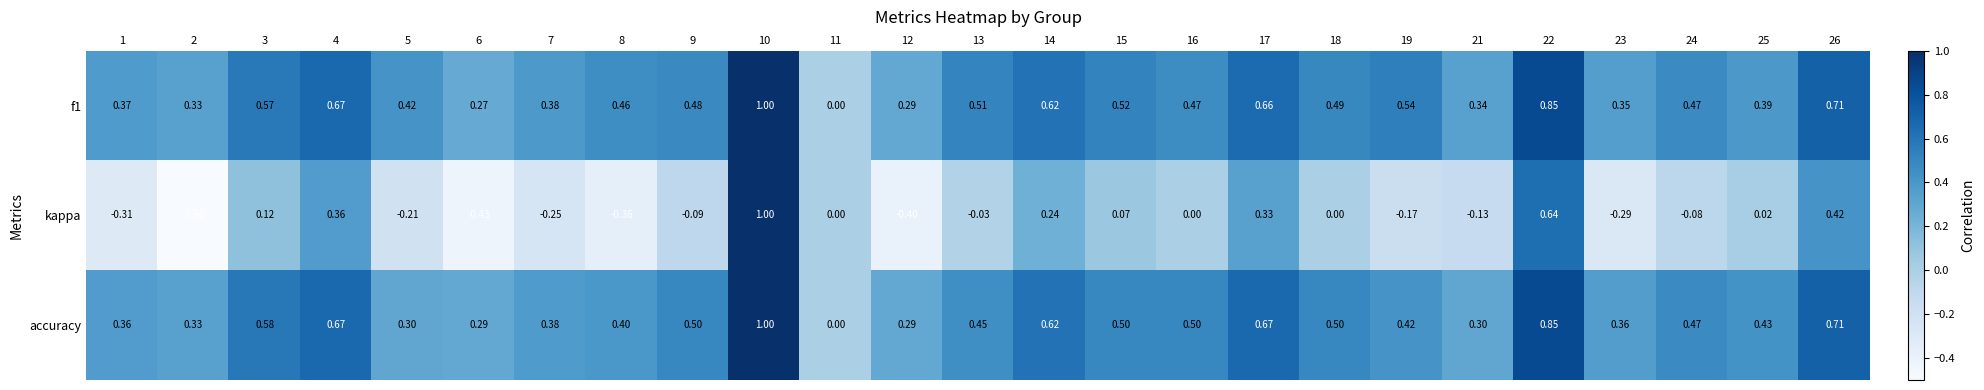

Between 14 and 18, which series saw the biggest shift?

kappa